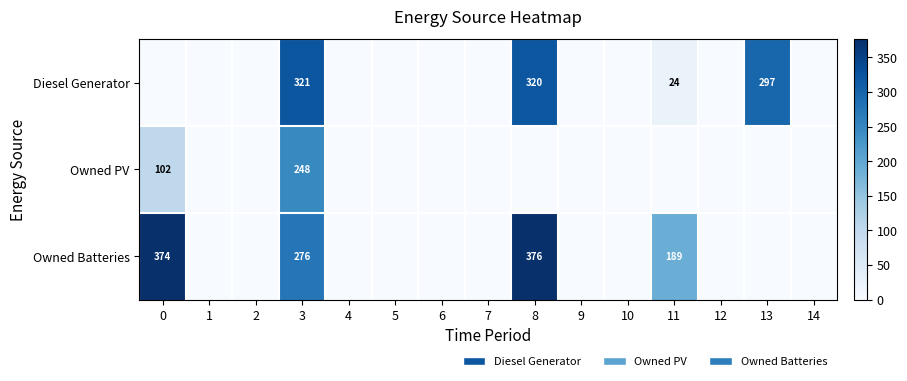

What is the difference between the maximum and minimum values in the Owned PV series?

248